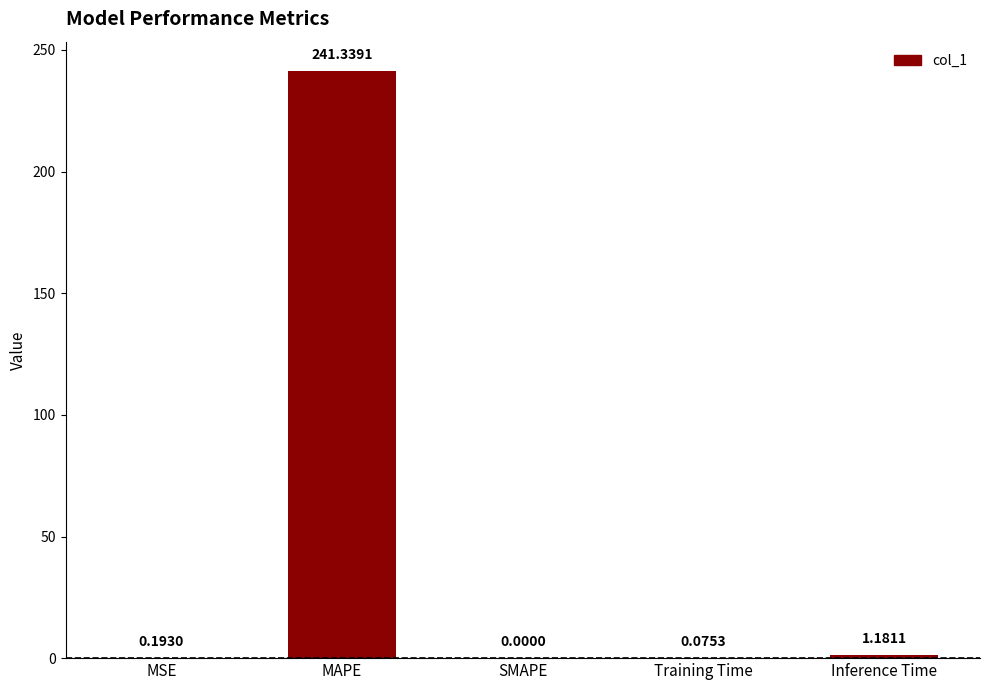

Are the bars grouped side by side (vs. stacked)?

No